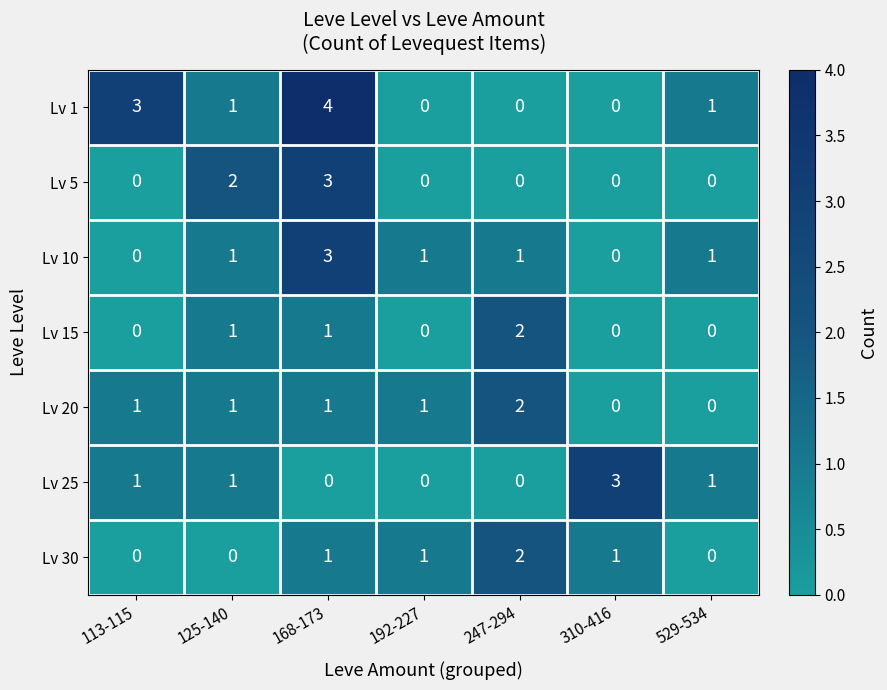

The Lv 20 series shows 1 at 113-115. True or false?

True